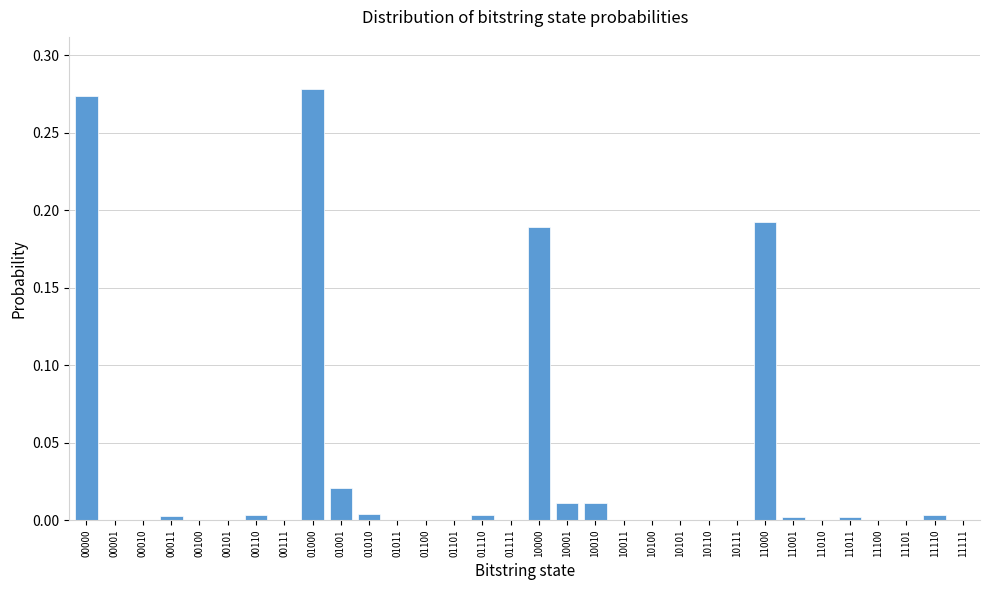

Is it true that the value at 11111 is 0.0?

True